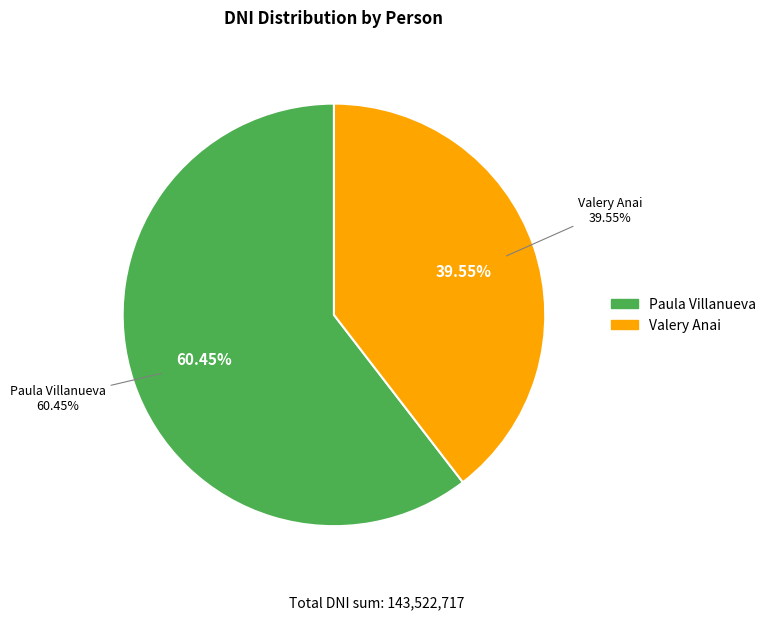

Rank the categories by value from lowest to highest.

Valery Anai, Paula Villanueva